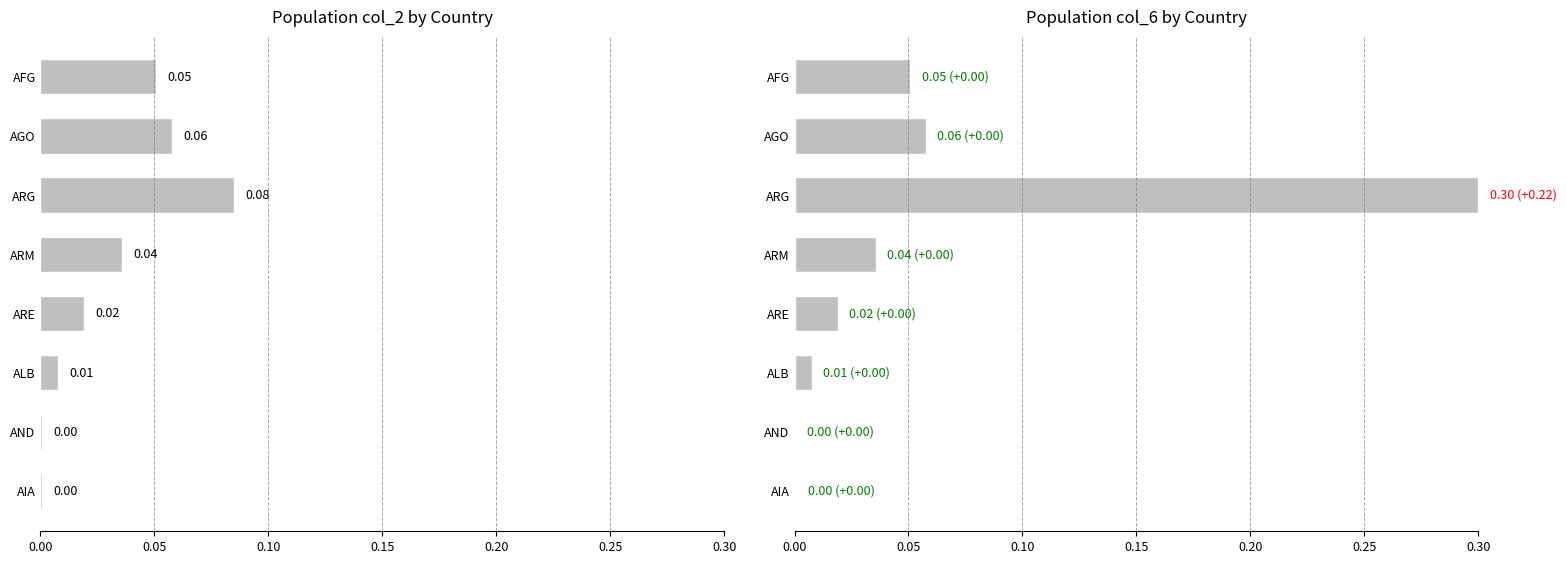

What position from the right is ARE?

4